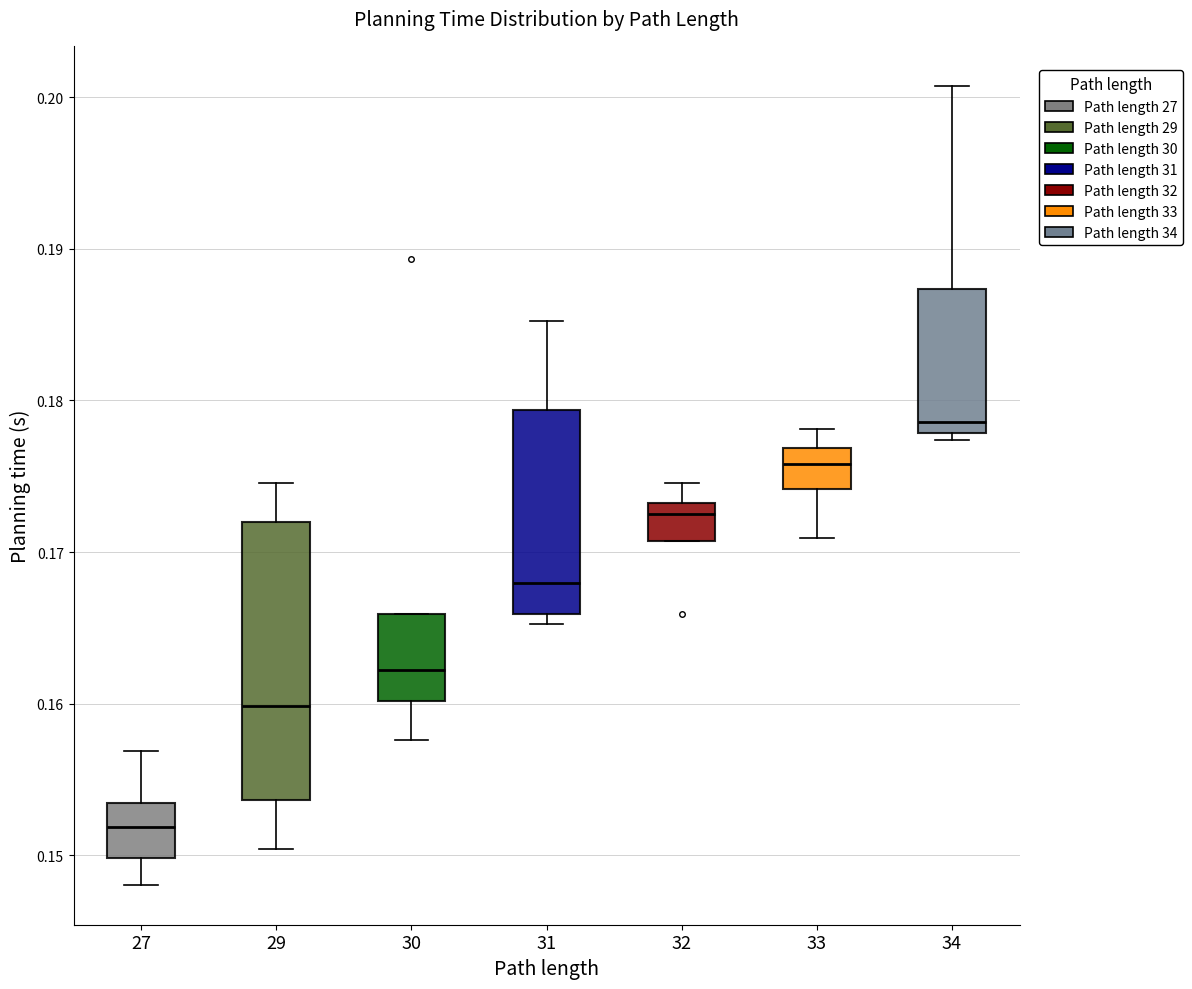

Reading left to right, transcribe this box plot: for each box, give where its median line is, the range the box spans, and where its two whiskers end, as read against the y-axis. The values are not printed on the chart, so give them approximately, as read against the axis.

27: median 0.152, box 0.150 to 0.153, whiskers 0.148 to 0.157
29: median 0.160, box 0.154 to 0.172, whiskers 0.150 to 0.175
30: median 0.162, box 0.160 to 0.166, whiskers 0.158 to 0.166
31: median 0.168, box 0.166 to 0.179, whiskers 0.165 to 0.185
32: median 0.172, box 0.171 to 0.173, whiskers 0.171 to 0.175
33: median 0.176, box 0.174 to 0.177, whiskers 0.171 to 0.178
34: median 0.179, box 0.178 to 0.187, whiskers 0.177 to 0.201